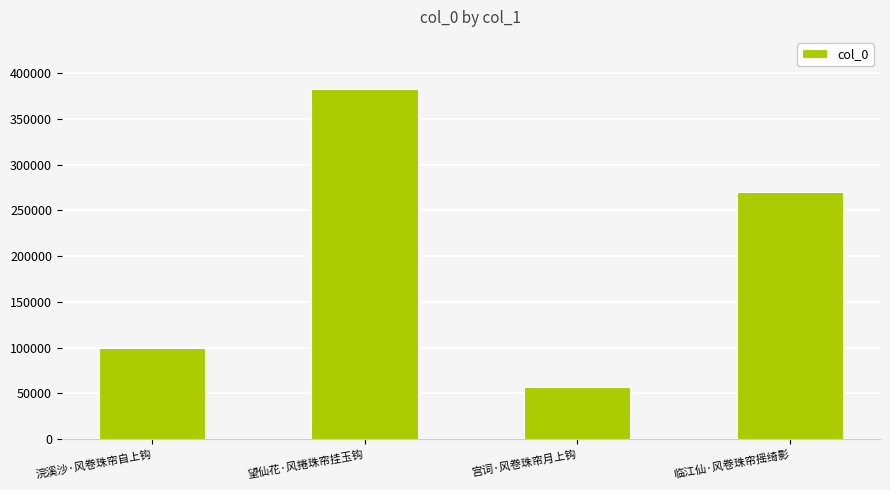

What is the approximate value at 望仙花·风捲珠帘挂玉钩?

382041